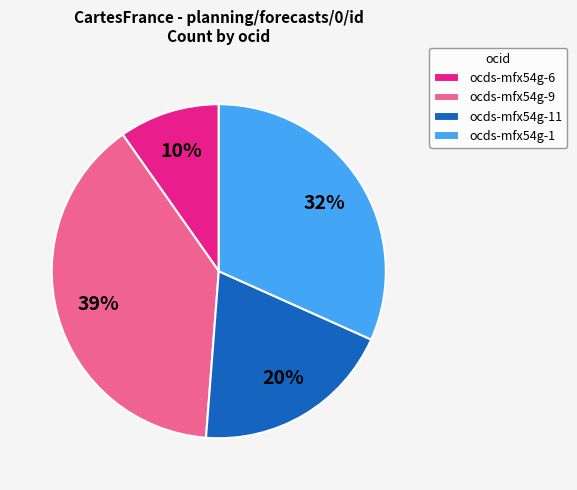

To the nearest percent, what is the average slice percentage?

25%